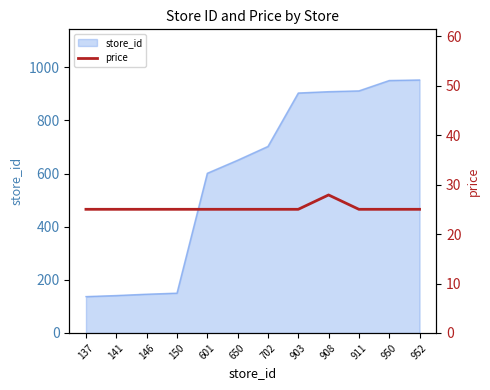

The value of store_id at 650 is 650. True or false?

True